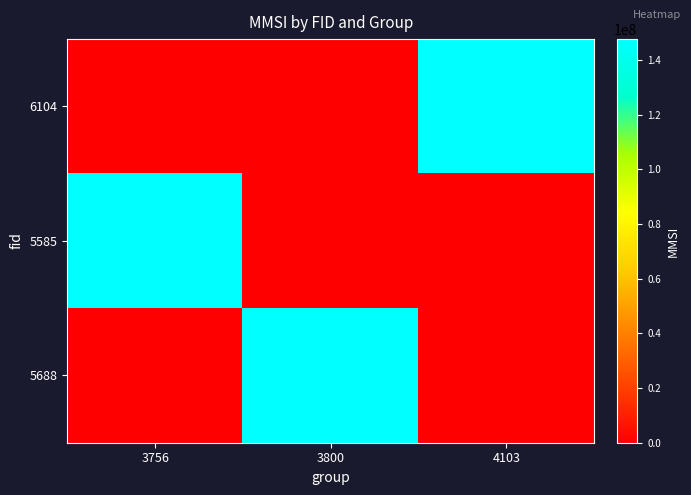

True or false: 5585 has a value of 147582367 at 3756.

True